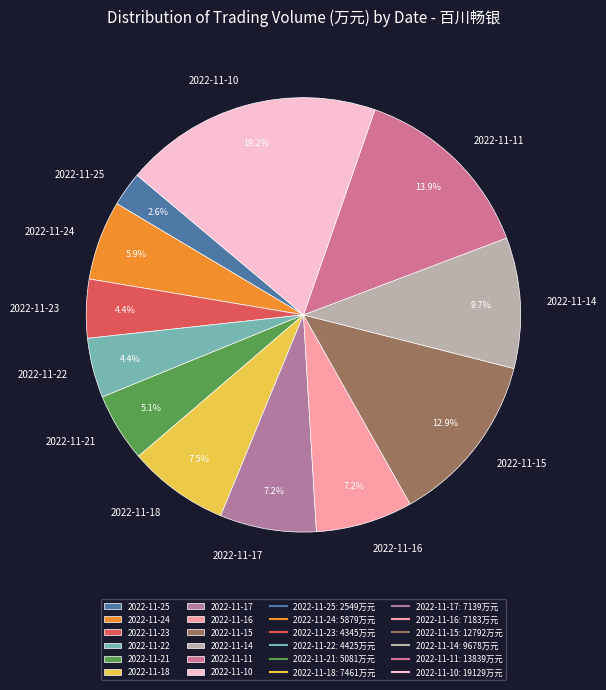

What percentage is the 2022-11-10 slice, to the nearest percent?

19%